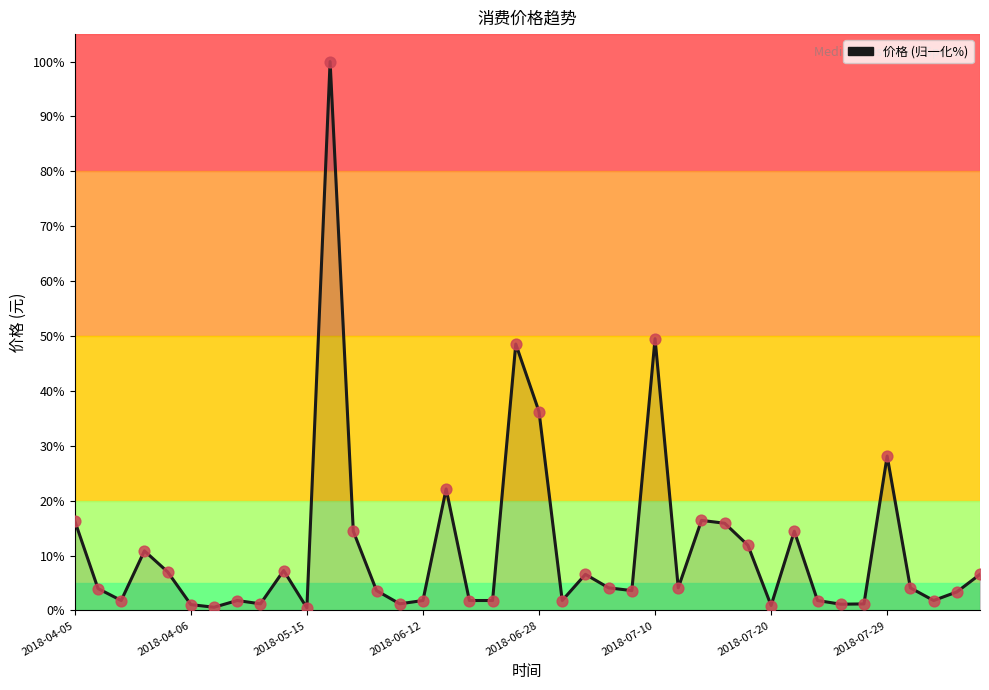

What is the maximum value shown in the chart?

100.0